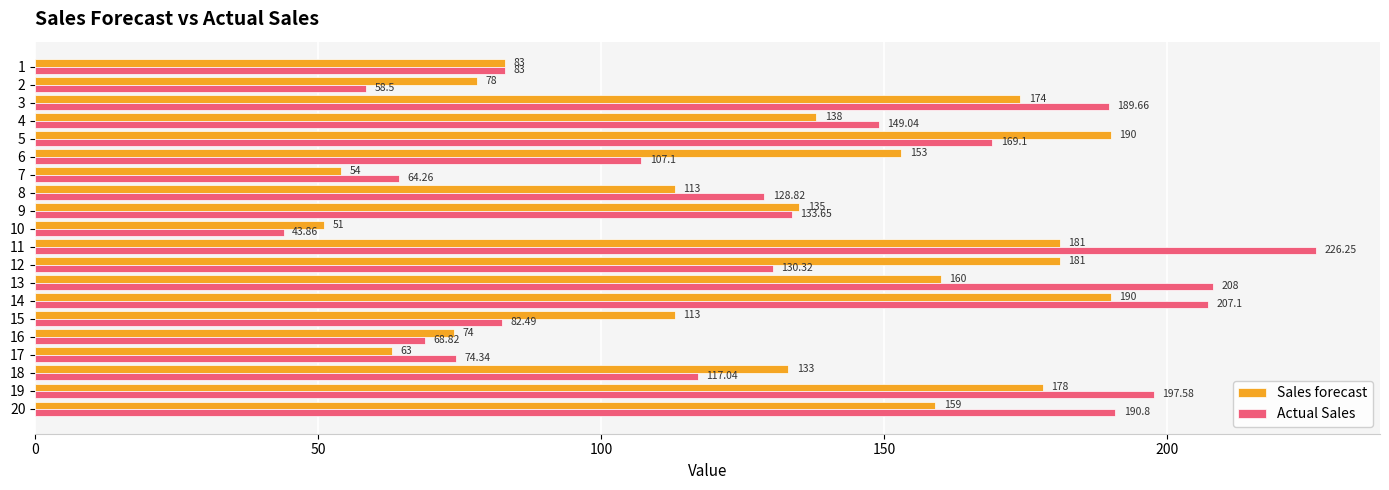

Which series has the largest total across all categories?

Actual Sales